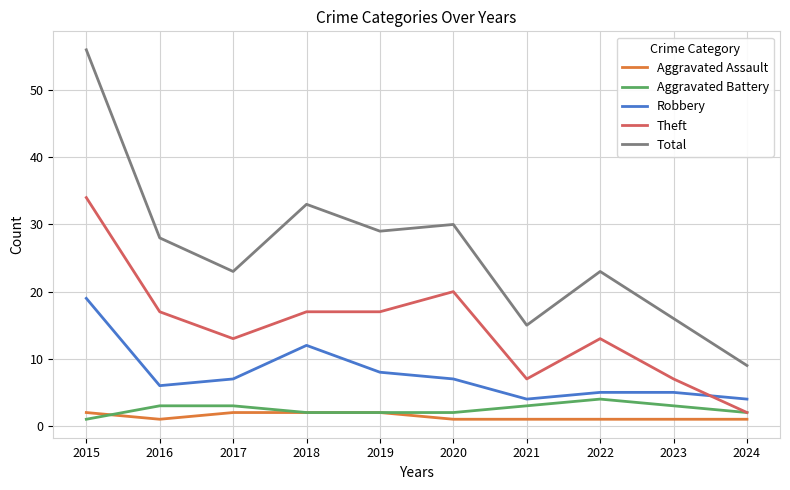

What is the total value across all series at 2018?

66